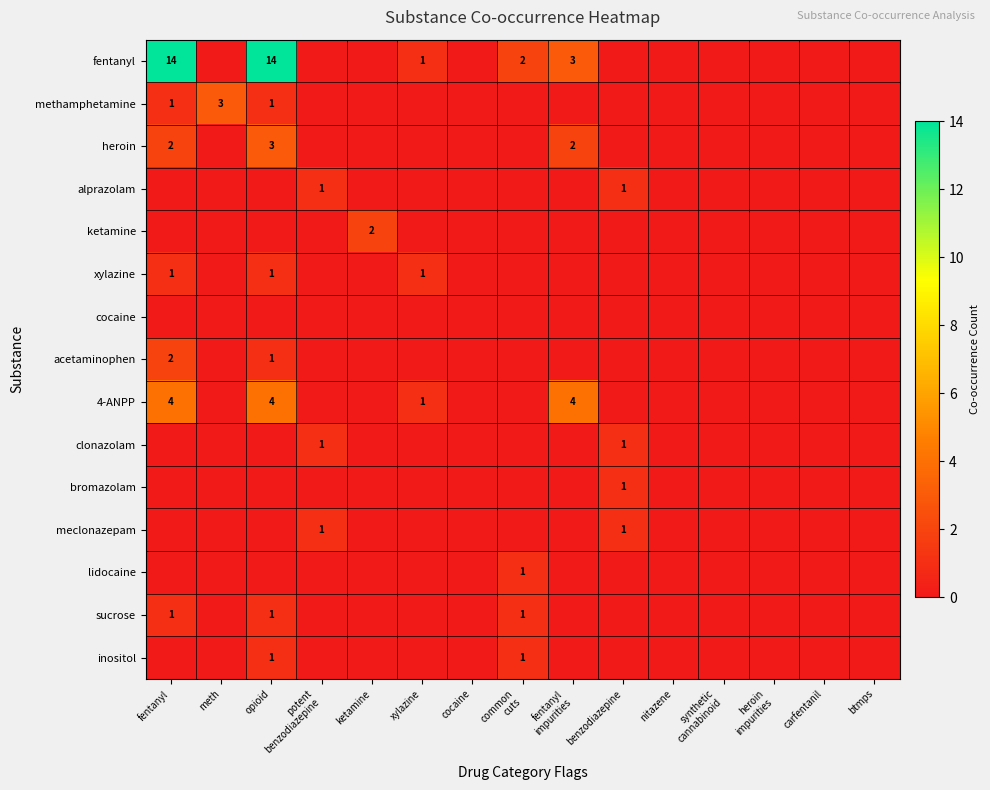

What is the difference between the meclonazepam values at benzodiazepine and ketamine?

1